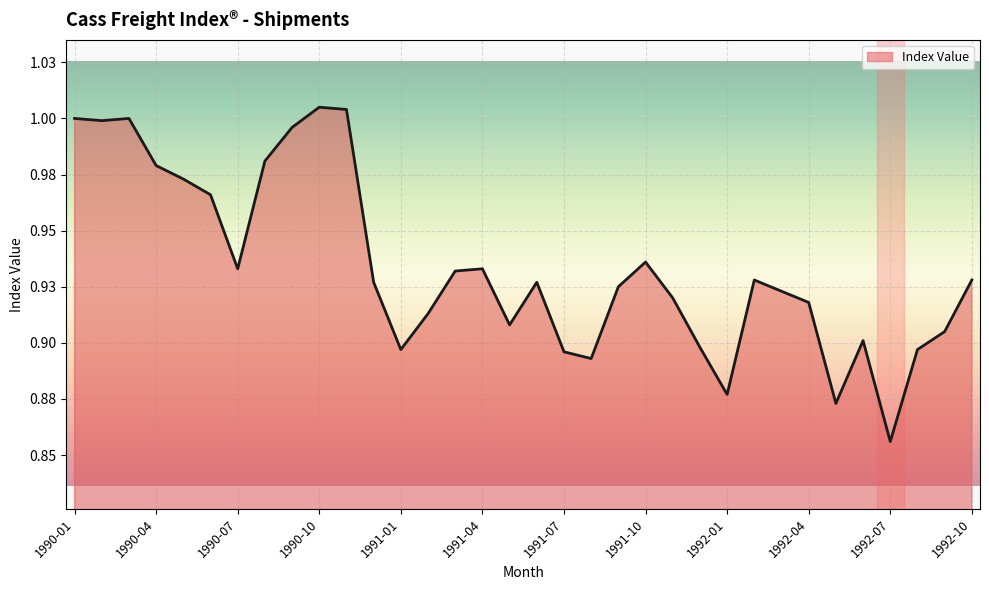

Does the chart have visible grid lines?

Yes